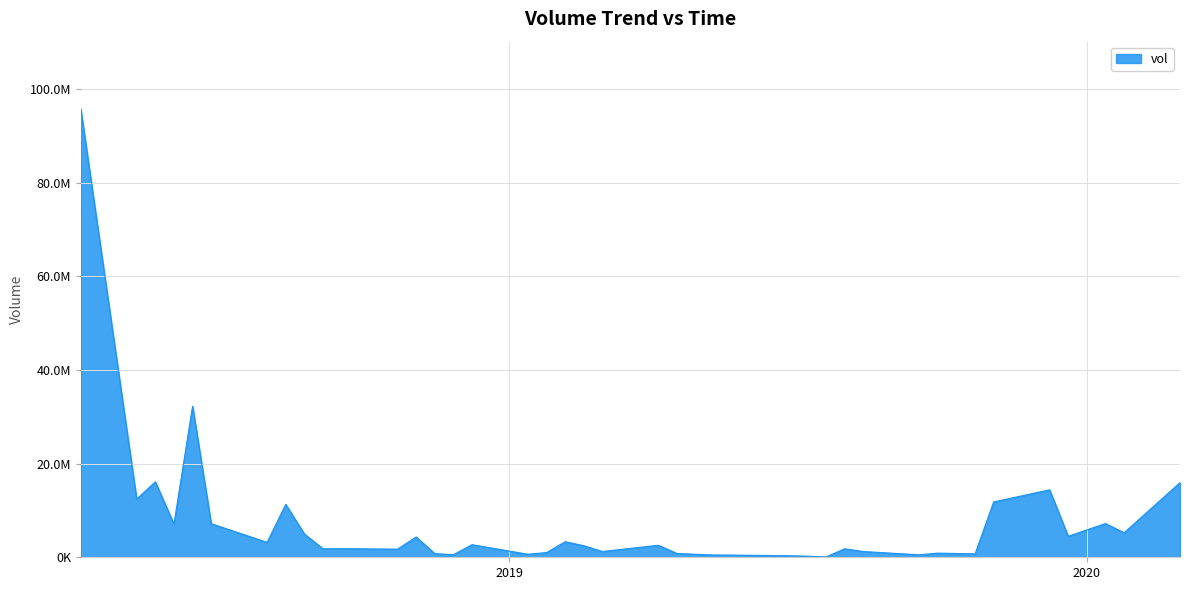

How many points are higher than both their immediate neighbors (excluding endpoints)?

12